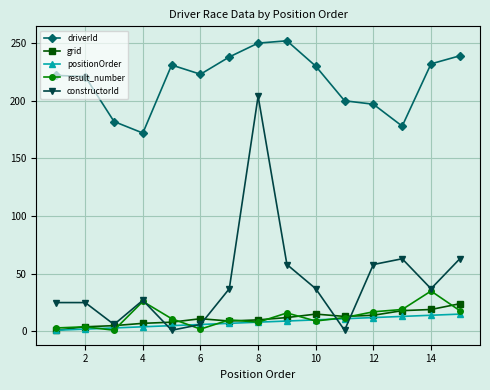

True or false: grid and driverId intersect in this chart.

False